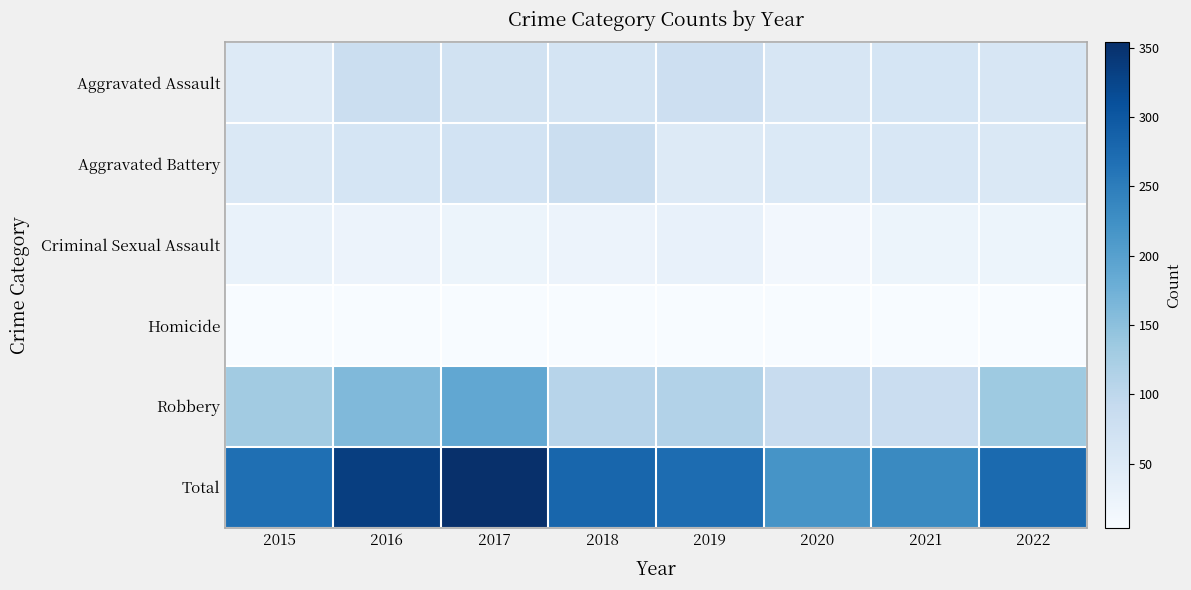

At which category does the chart reach its peak across all series?

2017